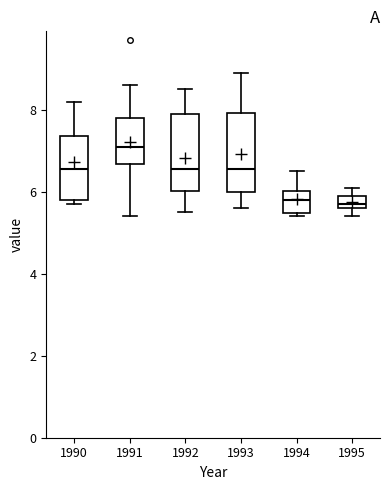

Reading left to right, read every box against the y-axis: the position of its median line, the range the box covers, and the ends of its whiskers. The values are not printed on the chart, so give them approximately, as read against the axis.

1990: median 6.6, box 5.8 to 7.4, whiskers 5.8 (just below the box's lower edge) to 8.2
1991: median 7.2, box 6.6 to 7.8, whiskers 5.4 to 8.6
1992: median 6.6, box 6.0 to 8.0, whiskers 5.6 to 8.6
1993: median 6.6, box 6.0 to 8.0, whiskers 5.6 to 9.0
1994: median 5.8, box 5.4 to 6.0, whiskers 5.4 (just below the box's lower edge) to 6.6
1995: median 5.8, box 5.6 to 6.0, whiskers 5.4 to 6.2